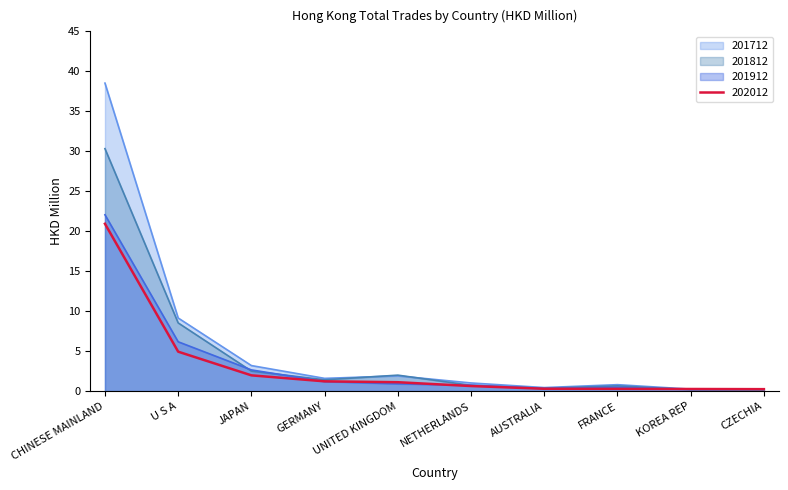

Where is the first local maximum for 201912?

FRANCE